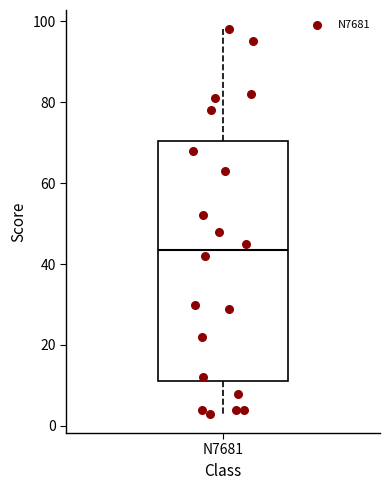

Where does the upper whisker of the box for N7681 end on the y-axis? The values are not printed on the chart, so give them approximately, as read against the axis.

98